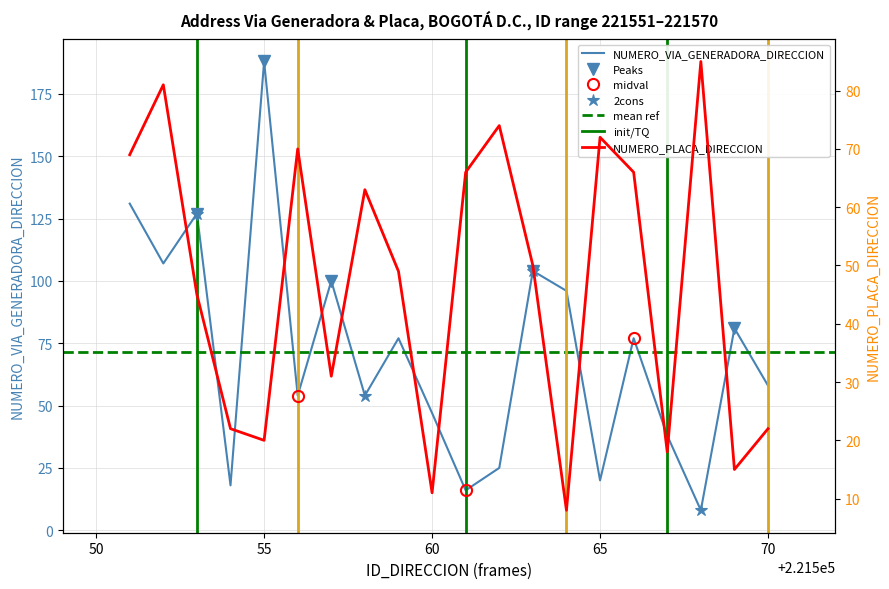

What is the sum of all NUMERO_PLACA_DIRECCION values?

937